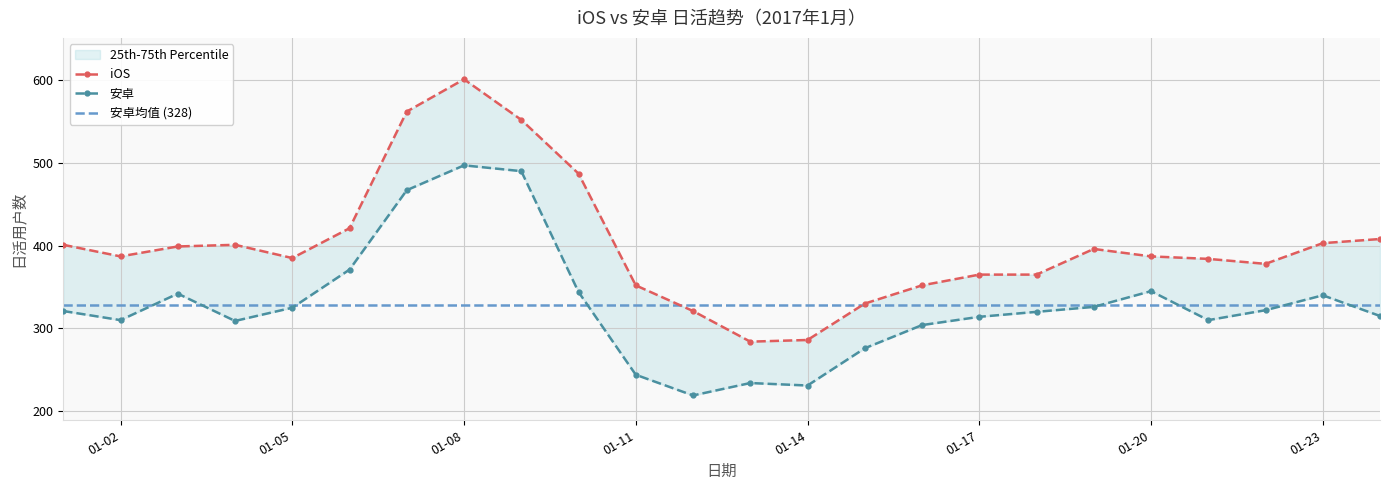

What is the value of the 安卓 point at the 24th from the left?

315